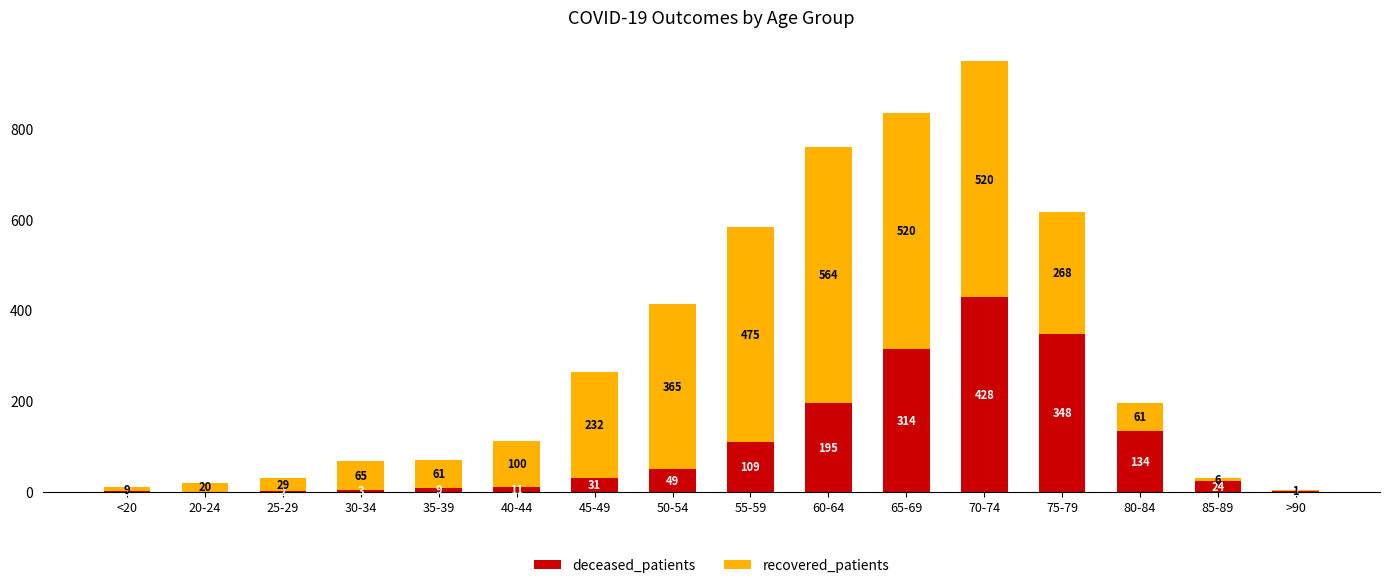

Are the bars grouped side by side (vs. stacked)?

No